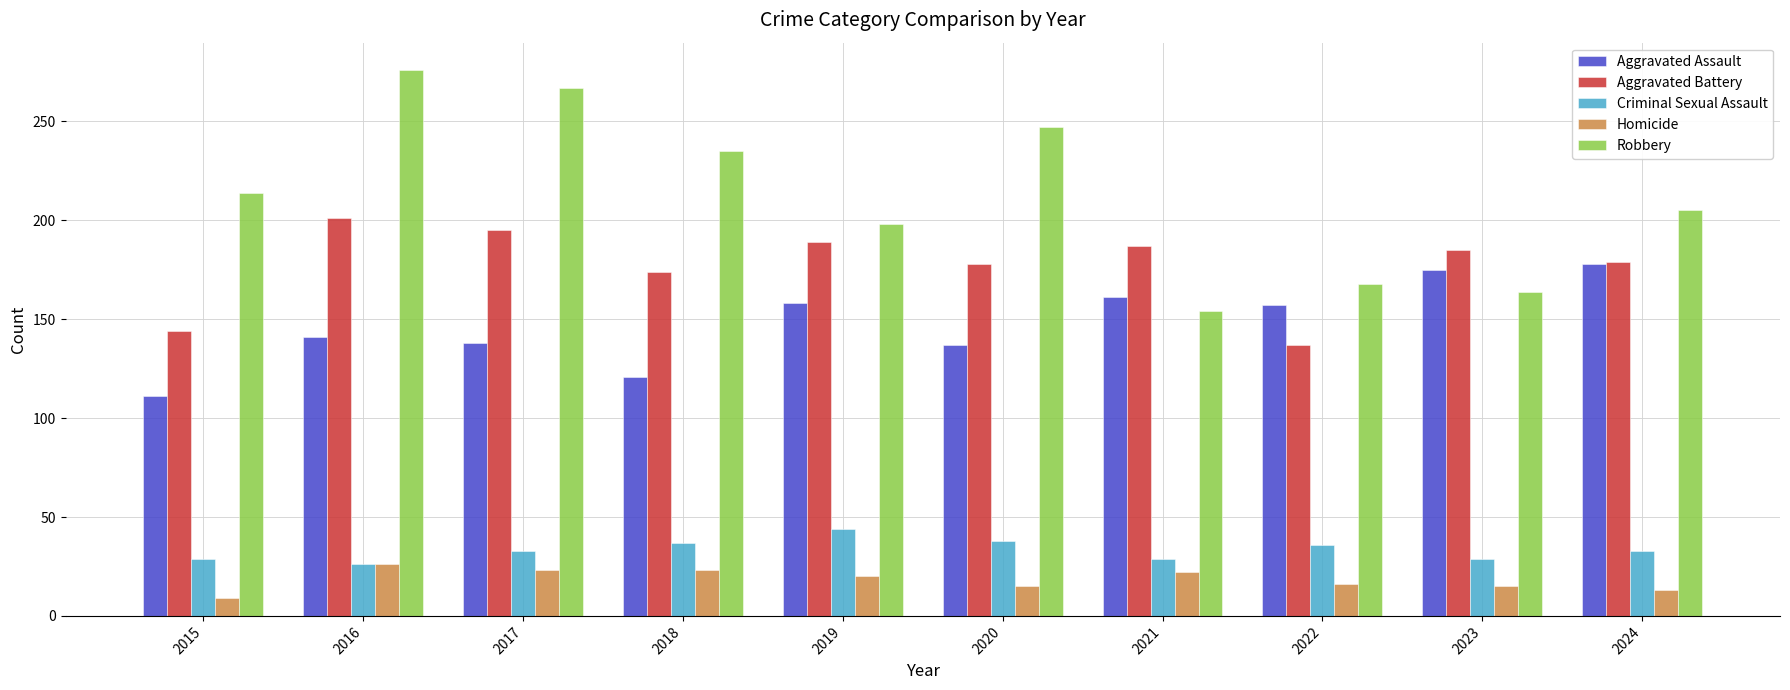

True or false: Aggravated Assault has a value of 61 at 2021.

False